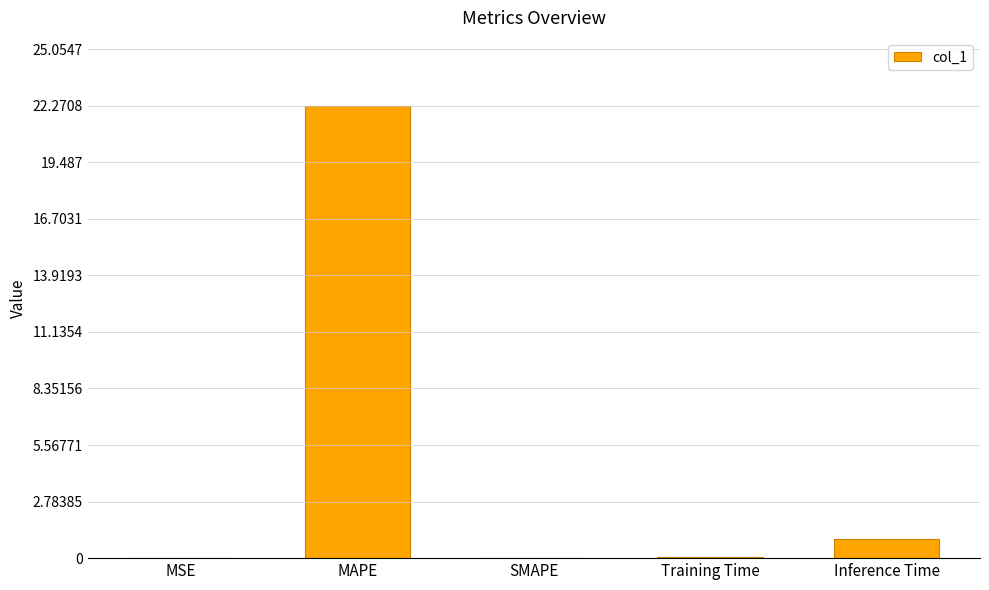

What is the maximum value shown in the chart?

22.3